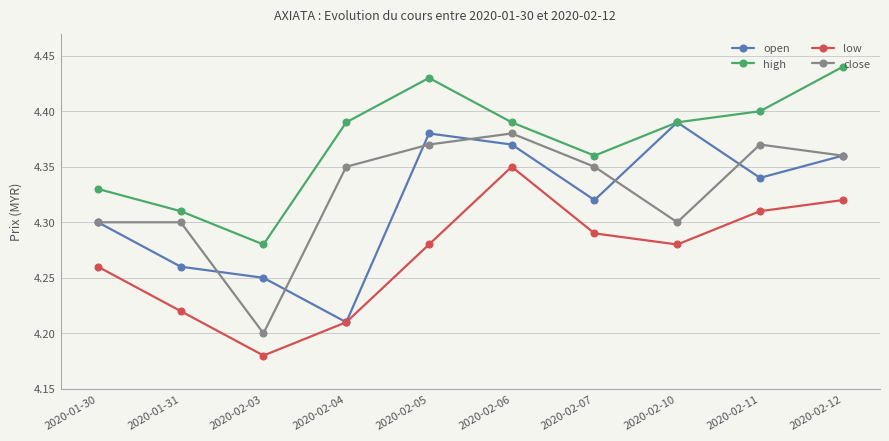

What is the label of the 5th point from the left?

2020-02-05